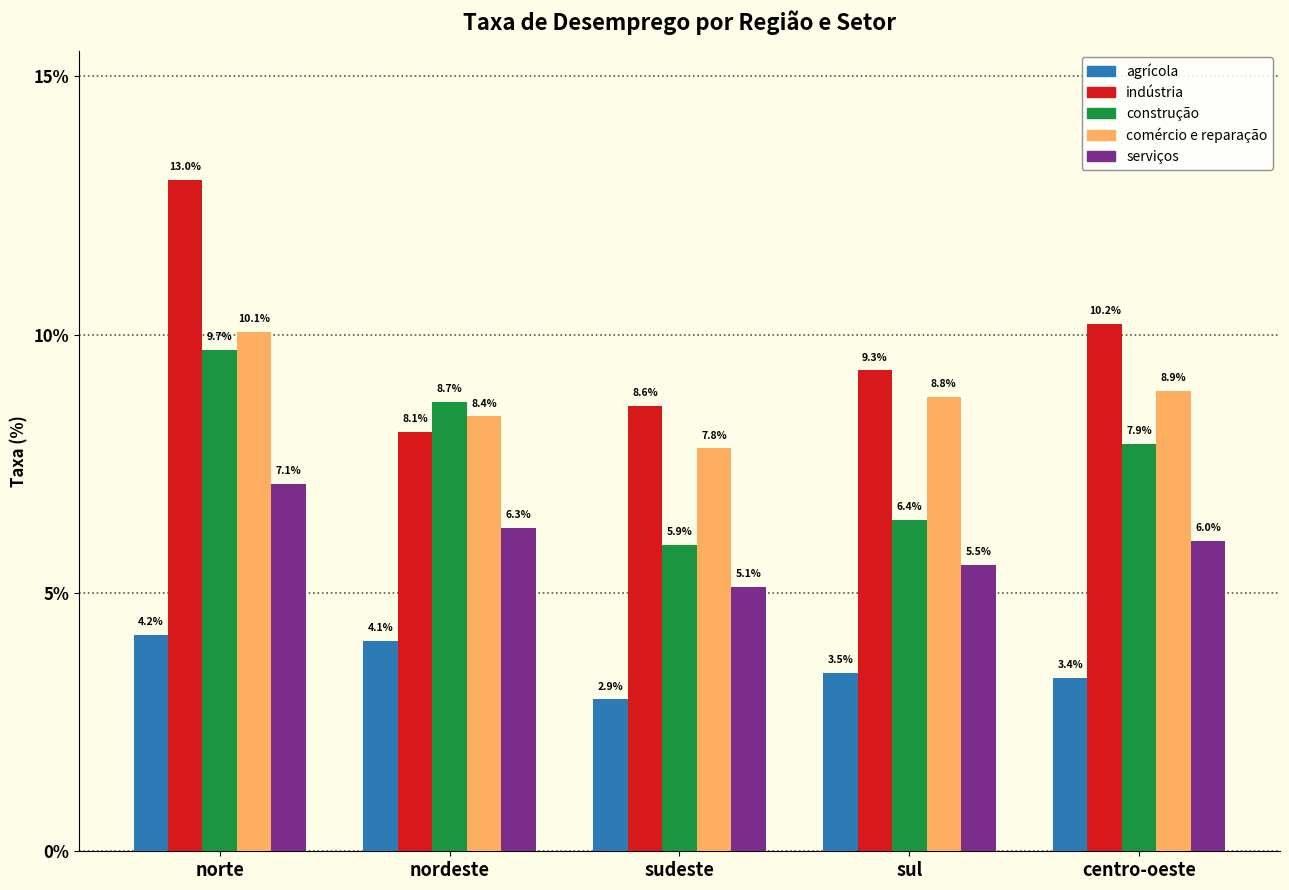

Reading left to right, extract all data points from this chart.

agrícola: norte=4.2	nordeste=4.1	sudeste=2.9	sul=3.5	centro-oeste=3.4
indústria: norte=13.0	nordeste=8.1	sudeste=8.6	sul=9.3	centro-oeste=10.2
construção: norte=9.7	nordeste=8.7	sudeste=5.9	sul=6.4	centro-oeste=7.9
comércio e reparação: norte=10.1	nordeste=8.4	sudeste=7.8	sul=8.8	centro-oeste=8.9
serviços: norte=7.1	nordeste=6.3	sudeste=5.1	sul=5.5	centro-oeste=6.0